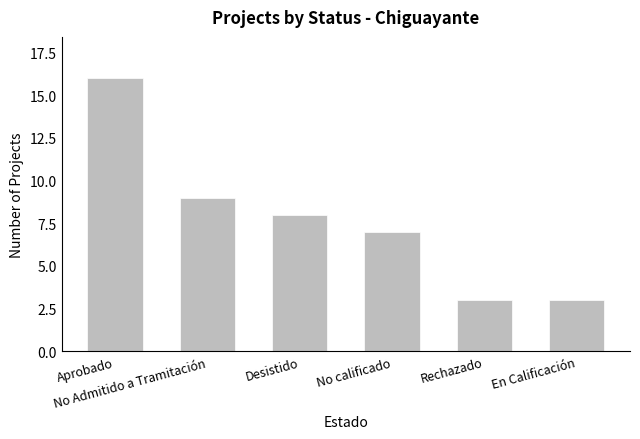

Which label corresponds to the largest value in the chart?

Aprobado